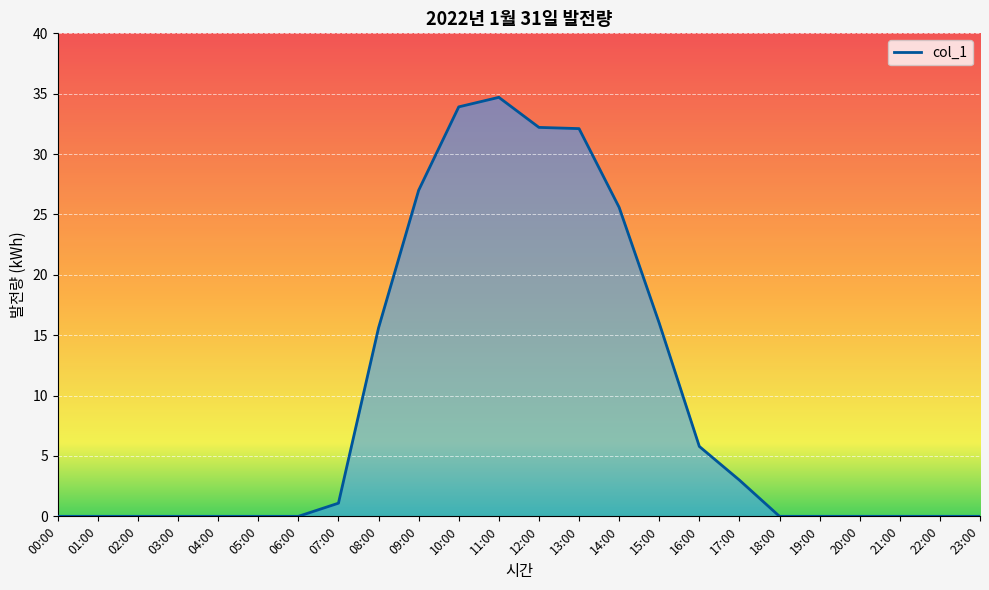

The chart shows a value of 0.0 at 04:00. True or false?

True